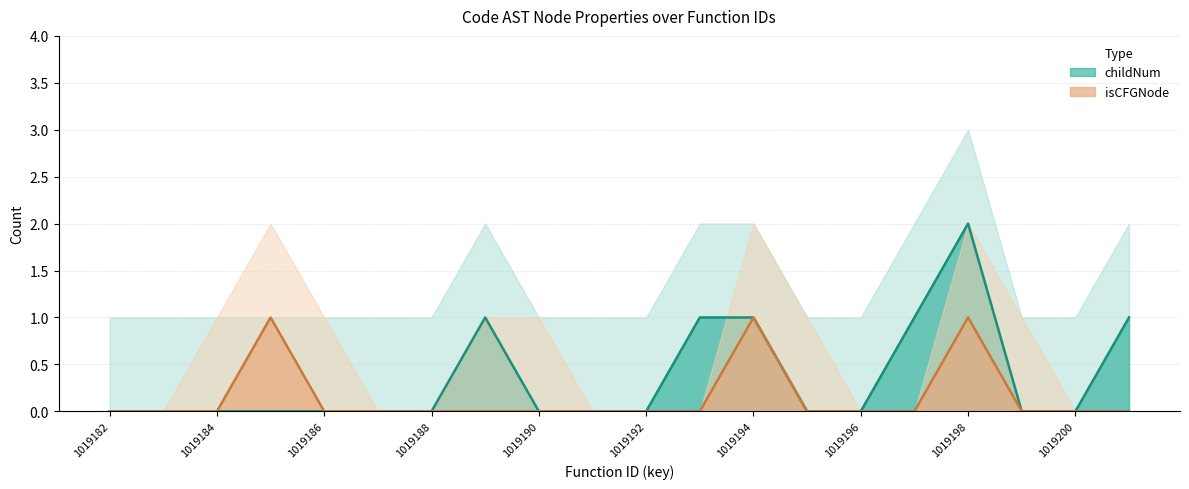

What is the average value of the childNum_upper series?

1